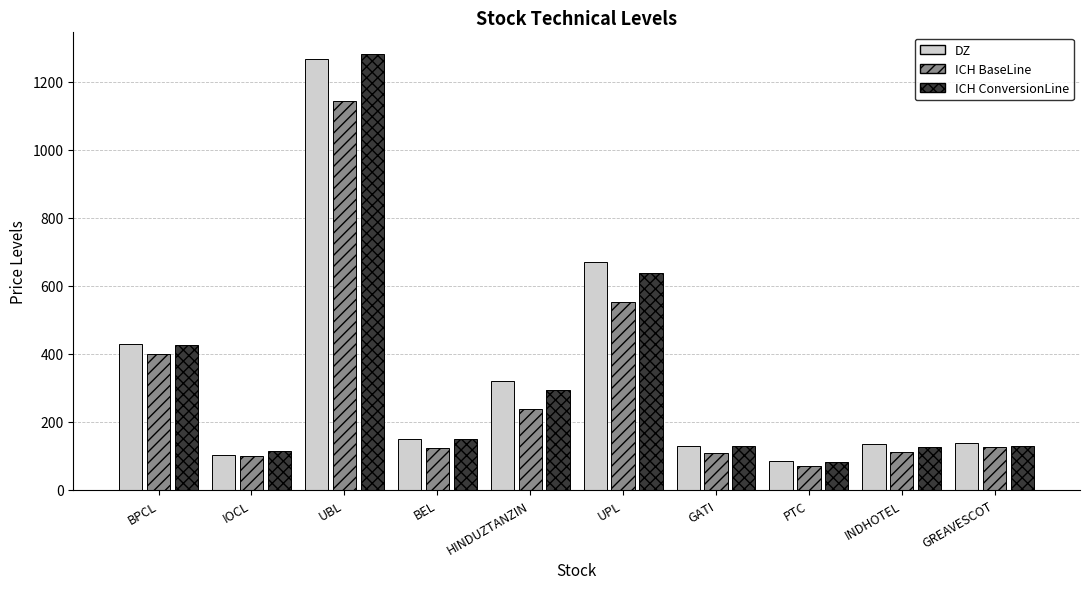

Which series changed the most between BPCL and INDHOTEL?

ICH ConversionLine